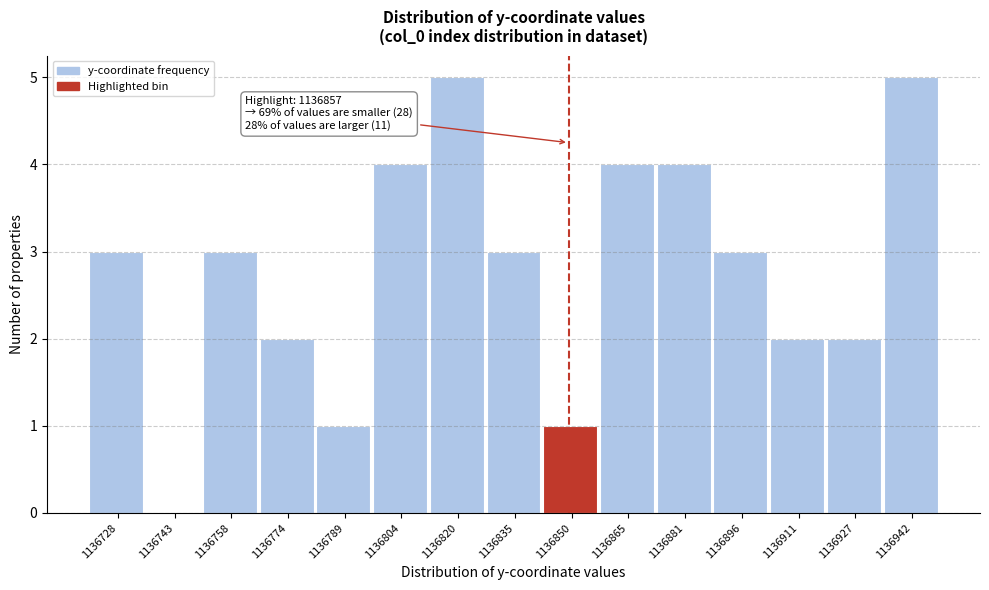

Reading left to right, list all the values displayed in this chart.

1136728=3	1136743=0	1136758=3	1136774=2	1136789=1	1136804=4	1136820=5	1136835=3	1136850=1	1136865=4	1136881=4	1136896=3	1136911=2	1136927=2	1136942=5